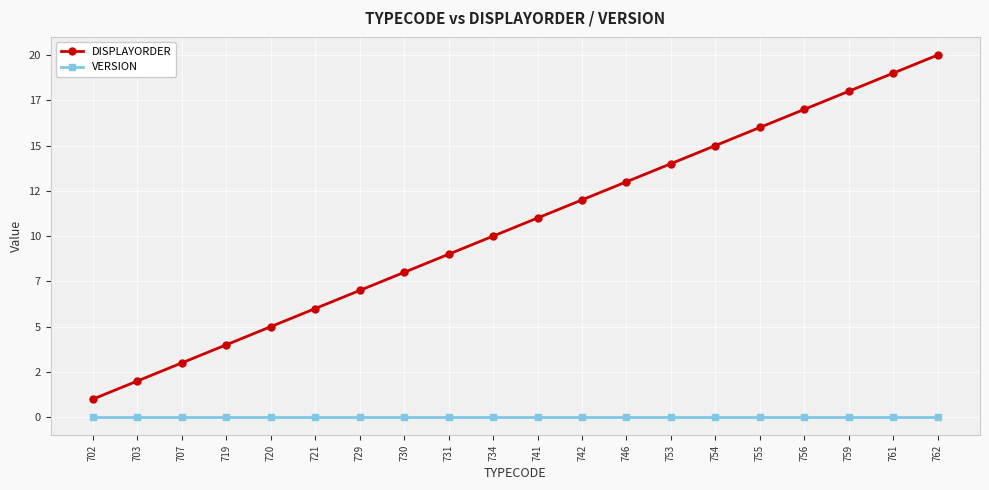

Rank the series at 721 from lowest to highest value.

VERSION, DISPLAYORDER